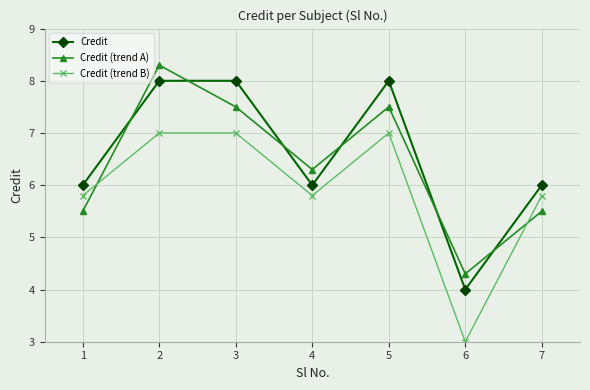

What is the greatest value displayed?

8.3